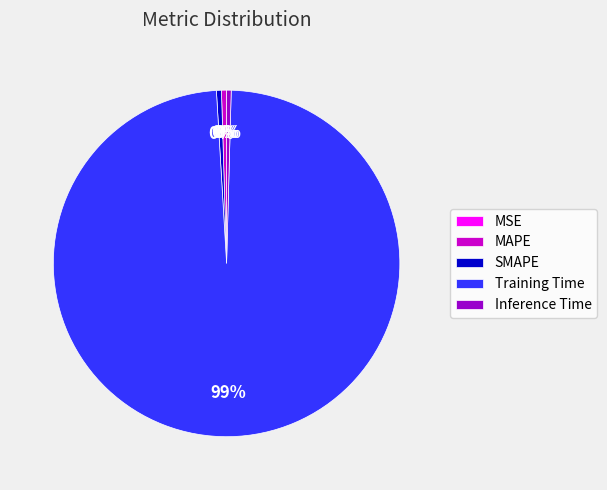

Which slice is the largest?

Training Time